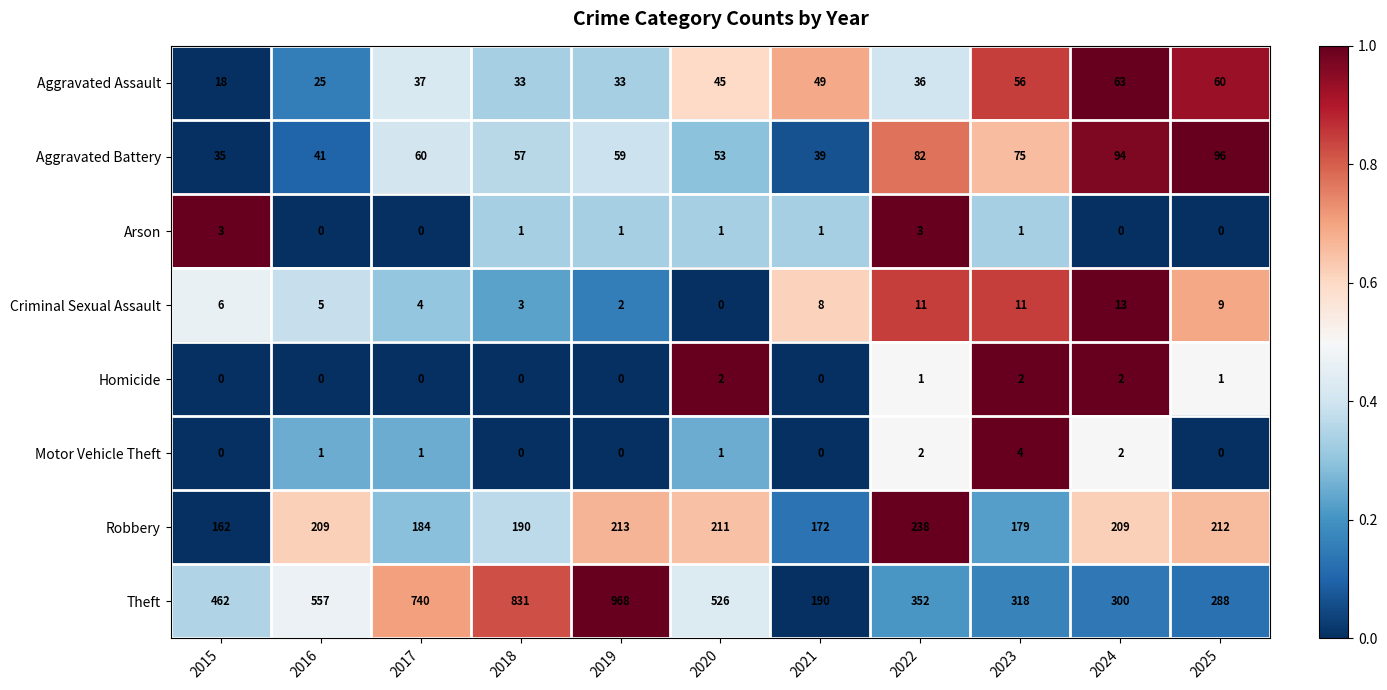

Count the number of data series in this chart.

8